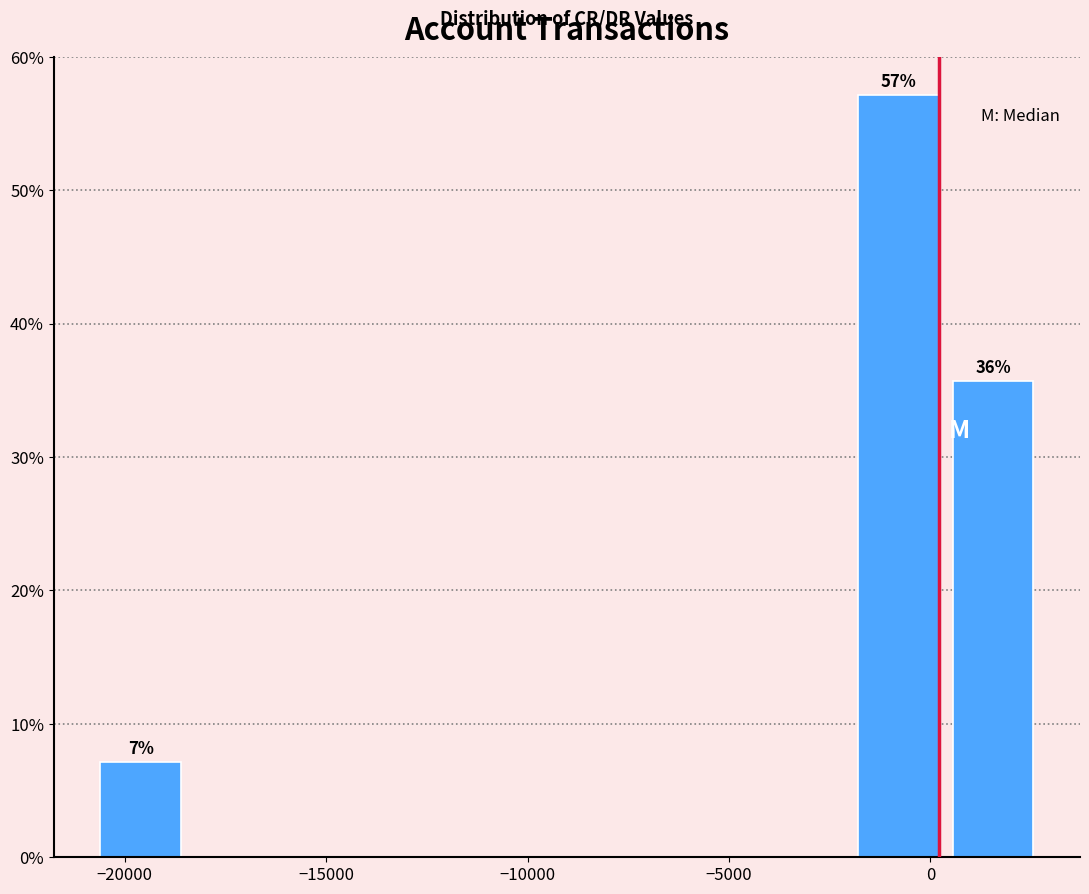

Which range on the x-axis has the tallest bar?

-2000 to 500